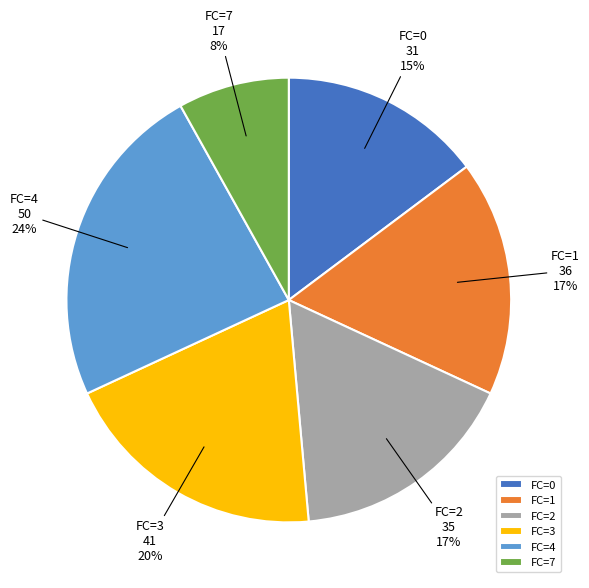

To the nearest percent, what percentage of the pie is FC=2?

17%